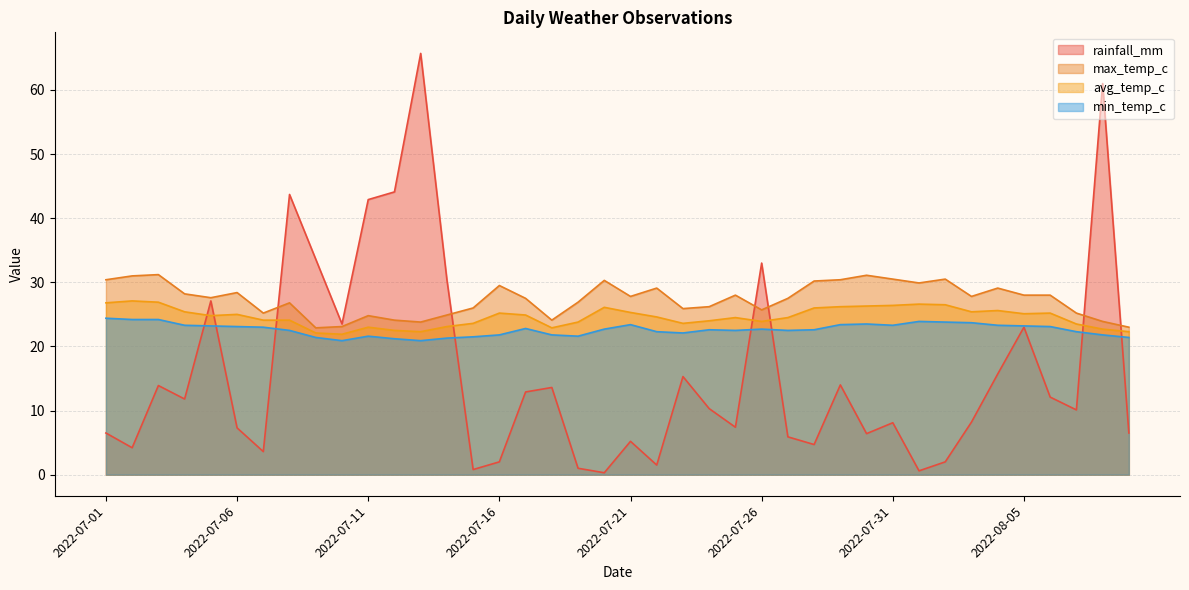

In min_temp_c, how many points are lower than both neighbors (excluding endpoints)?

7